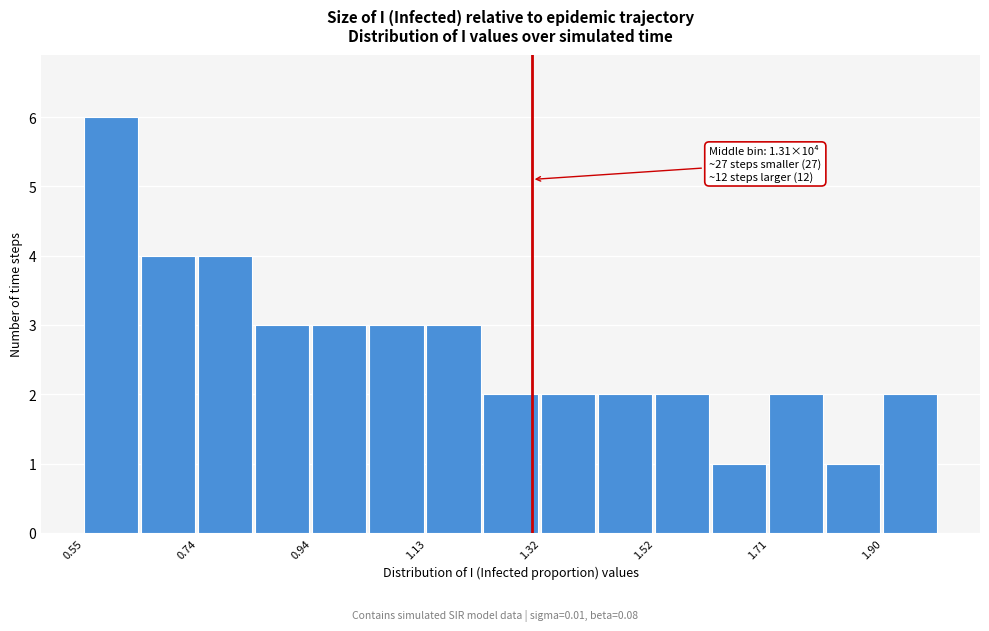

Over which range of the x-axis is the bar tallest?

0.56 to 0.64